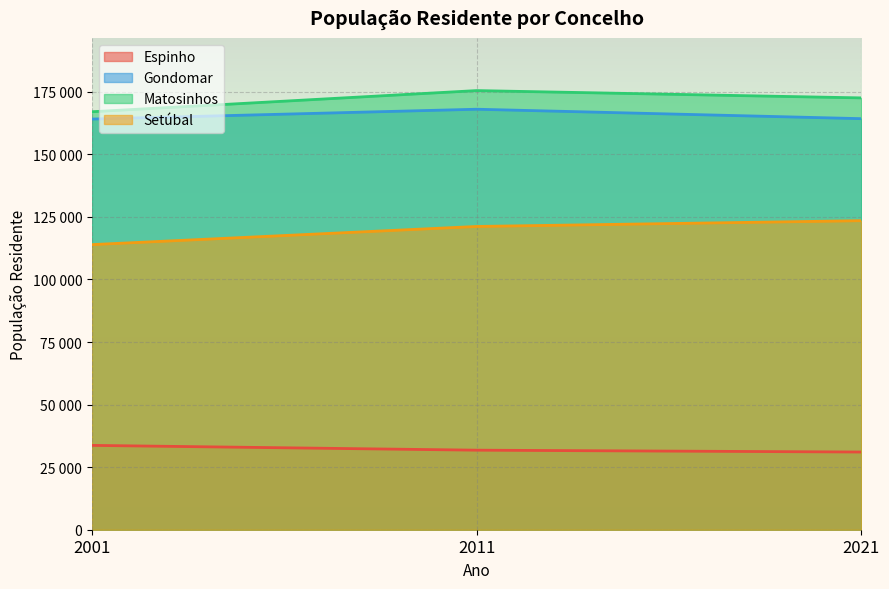

The Espinho series shows 19222 at 2011. True or false?

False